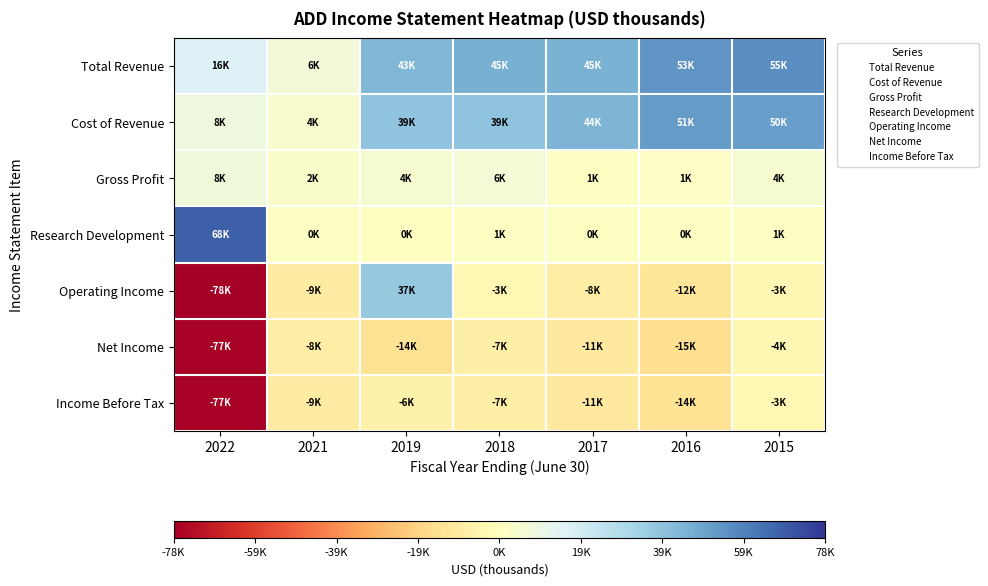

Reading left to right, what are all the values shown in this chart?

Total Revenue: 2022=16500	2021=6800	2019=43700	2018=45700	2017=45000	2016=53700	2015=55500
Cost of Revenue: 2022=8500	2021=4100	2019=39100	2018=39000	2017=44000	2016=51900	2015=50800
Gross Profit: 2022=8000	2021=2600	2019=4600	2018=6700	2017=1100	2016=1700	2015=4700
Research Development: 2022=68300	2021=800	2019=0	2018=1200	2017=800	2016=700	2015=1100
Operating Income: 2022=-78900	2021=-9700	2019=37000	2018=-3300	2017=-8800	2016=-12700	2015=-3800
Net Income: 2022=-77200	2021=-8200	2019=-14400	2018=-7400	2017=-11000	2016=-15800	2015=-4200
Income Before Tax: 2022=-77200	2021=-9600	2019=-6700	2018=-7400	2017=-11000	2016=-14100	2015=-3100